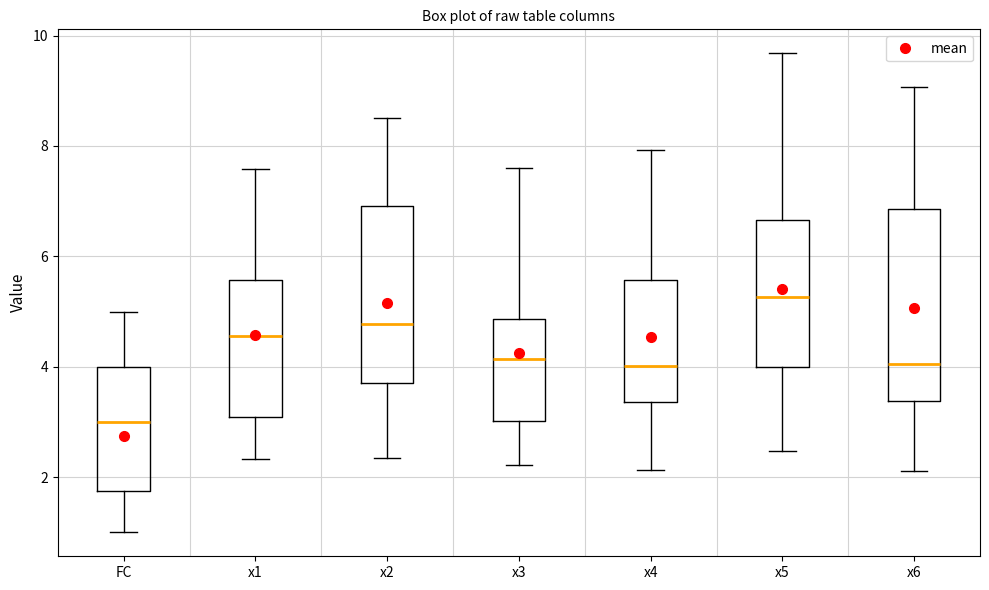

Which box has the highest median line?

x5